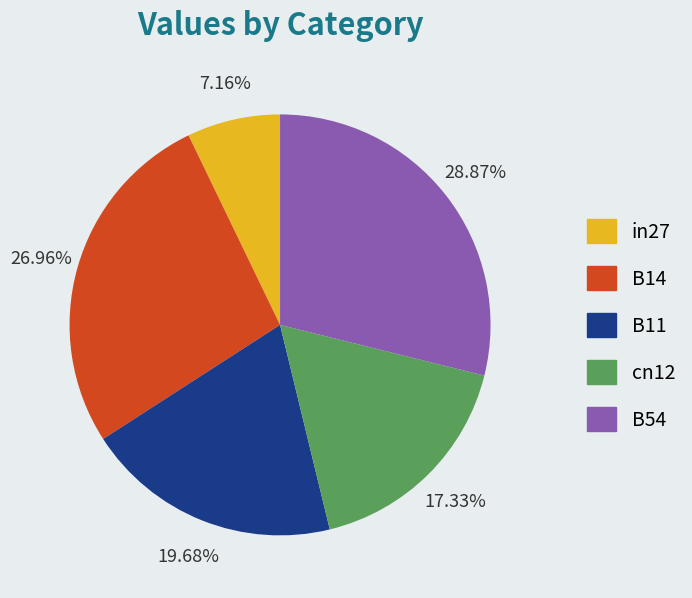

Combined, what portion of the pie is in27 and B11?

26.8%